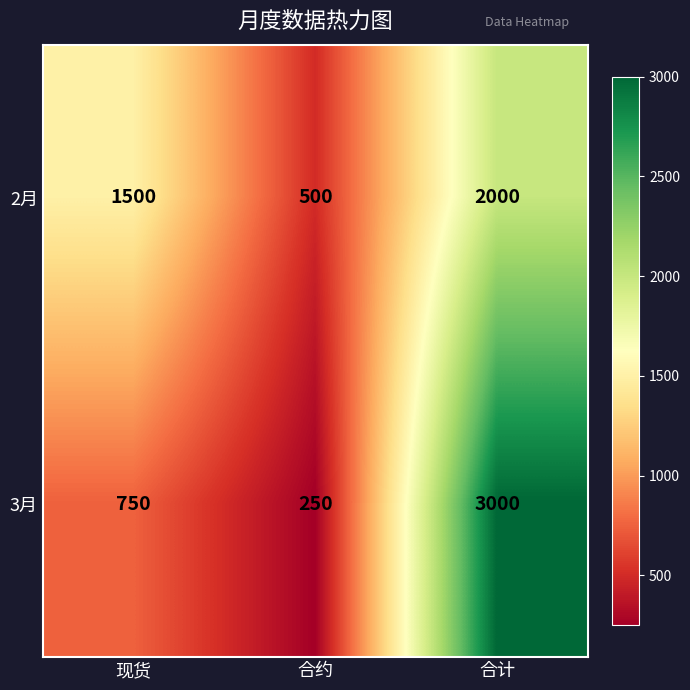

List the series in order of their peak value, highest first.

3月, 2月